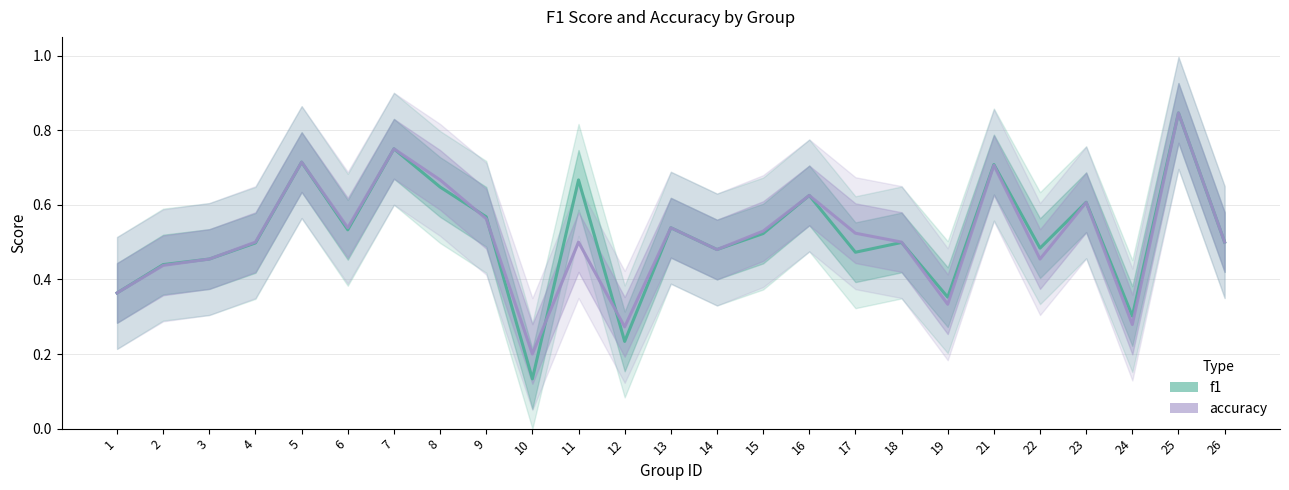

Which series has the largest range (max minus min)?

f1